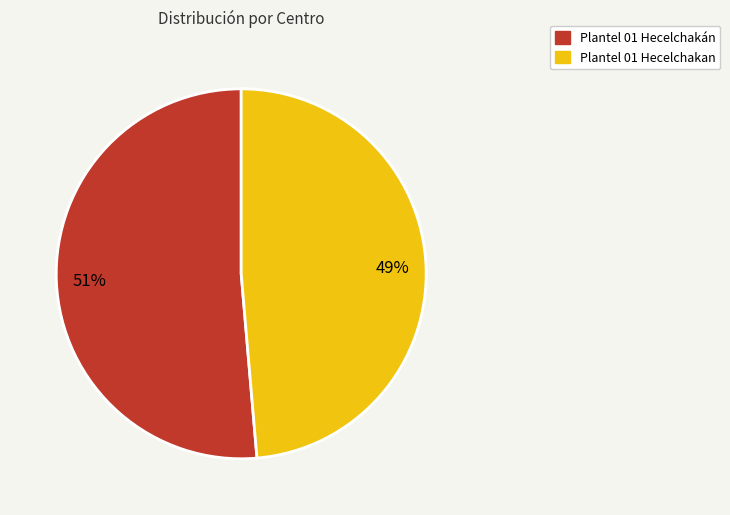

What is the largest slice in the pie chart?

Plantel 01 Hecelchakán